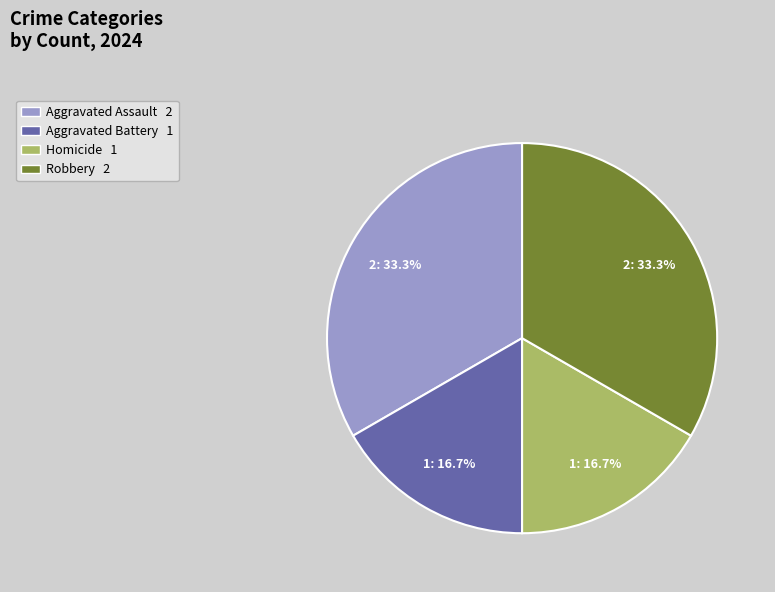

Does any single category account for the majority?

No